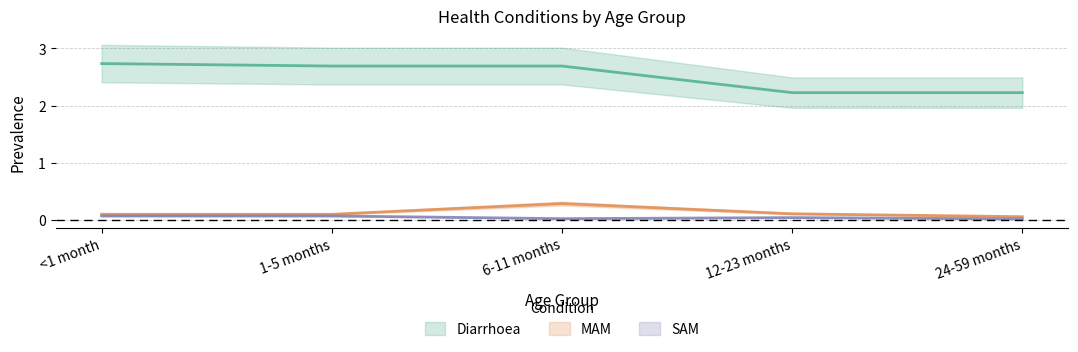

List the labels in order of MAM value, smallest first.

24-59 months, <1 month, 1-5 months, 12-23 months, 6-11 months